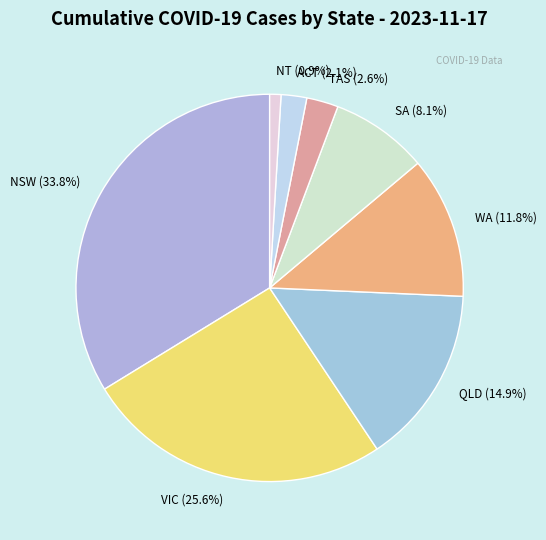

How much of the chart is everything except NT?

99.1%